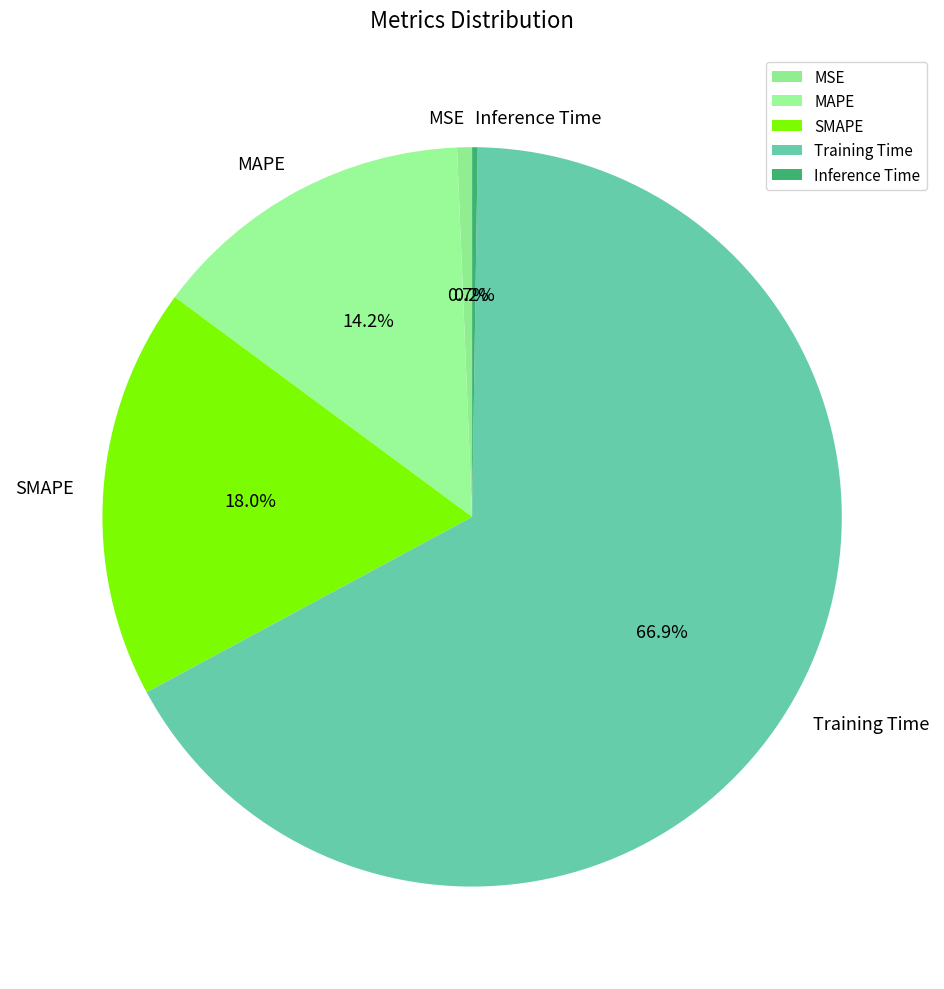

What is the majority slice?

Training Time